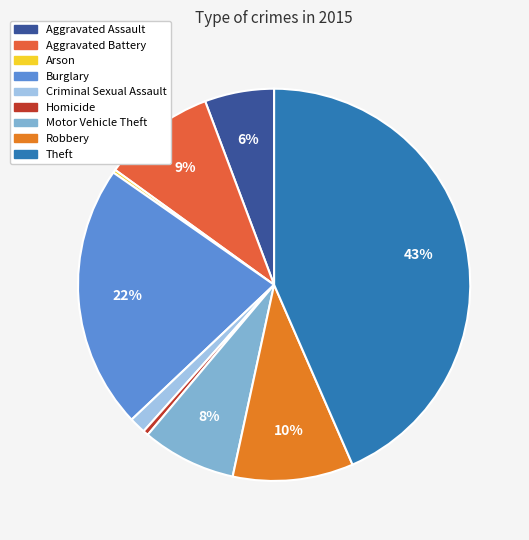

Which has a higher value, Homicide or Burglary?

Burglary